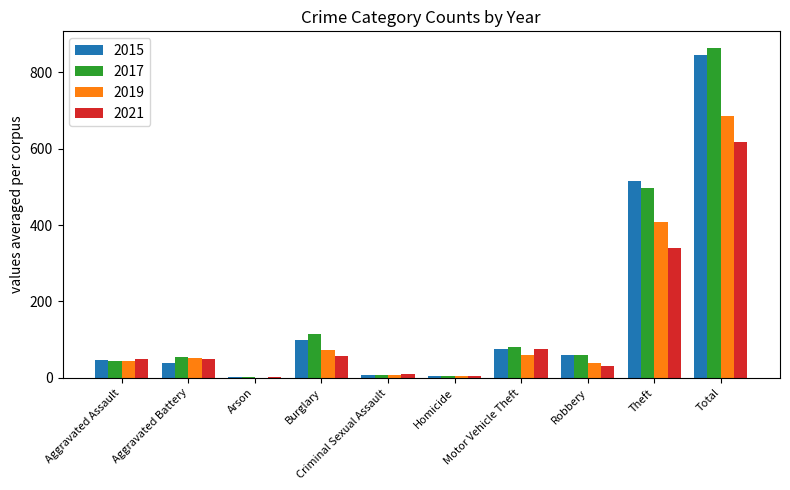

The 2015 series shows 515 at Theft. True or false?

True